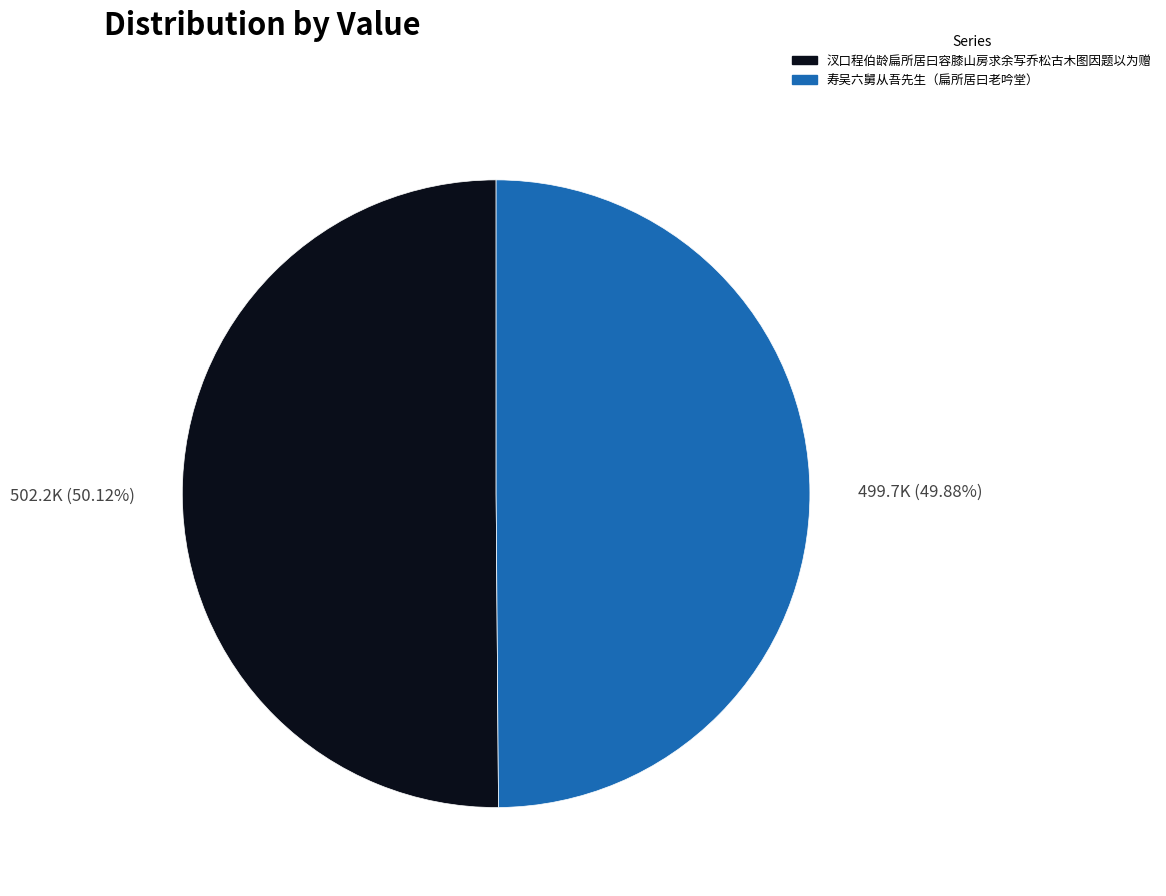

What is the ratio of the value at 寿吴六舅从吾先生（扁所居曰老吟堂） to the value at 汊口程伯龄扁所居曰容膝山房求余写乔松古木图因题以为赠?

1.0